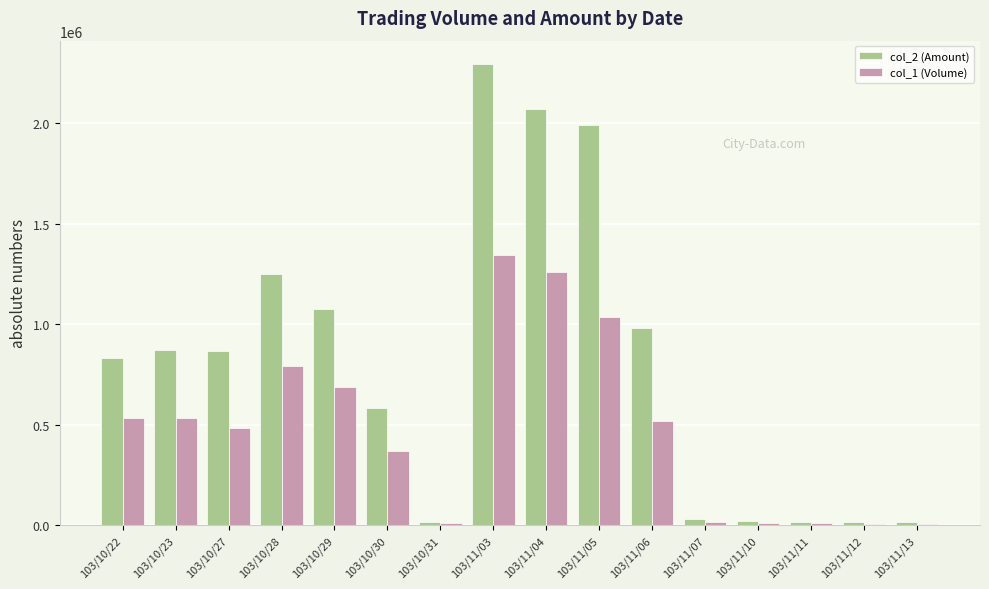

Rank the series at 103/10/28 from lowest to highest value.

col_1 (Volume), col_2 (Amount)